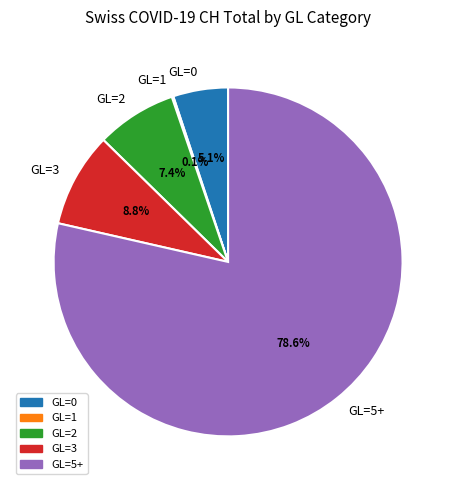

Which category has the biggest portion of the pie?

GL=5+